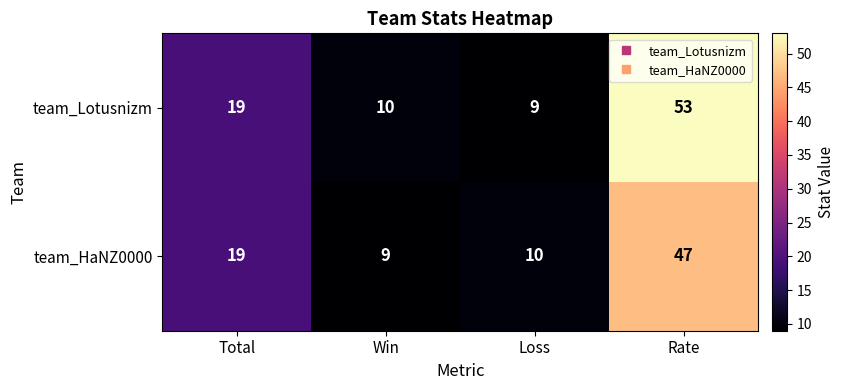

True or false: team_HaNZ0000 has a value of 19 at Total.

True